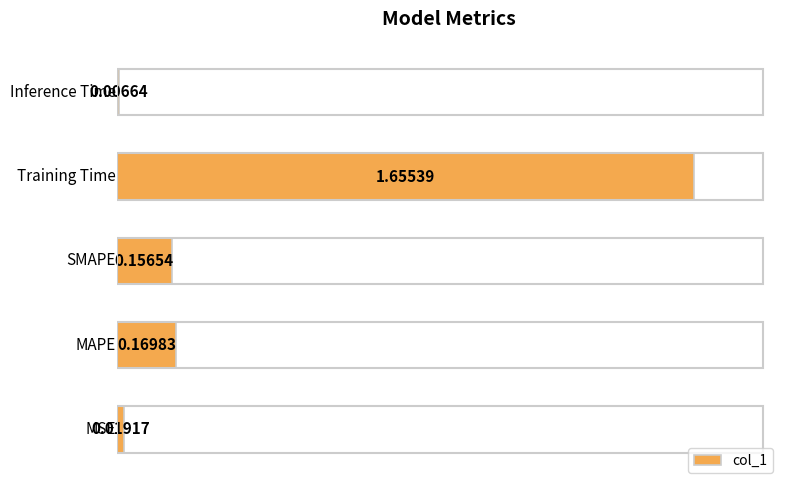

What is the difference between the maximum and minimum values?

1.6